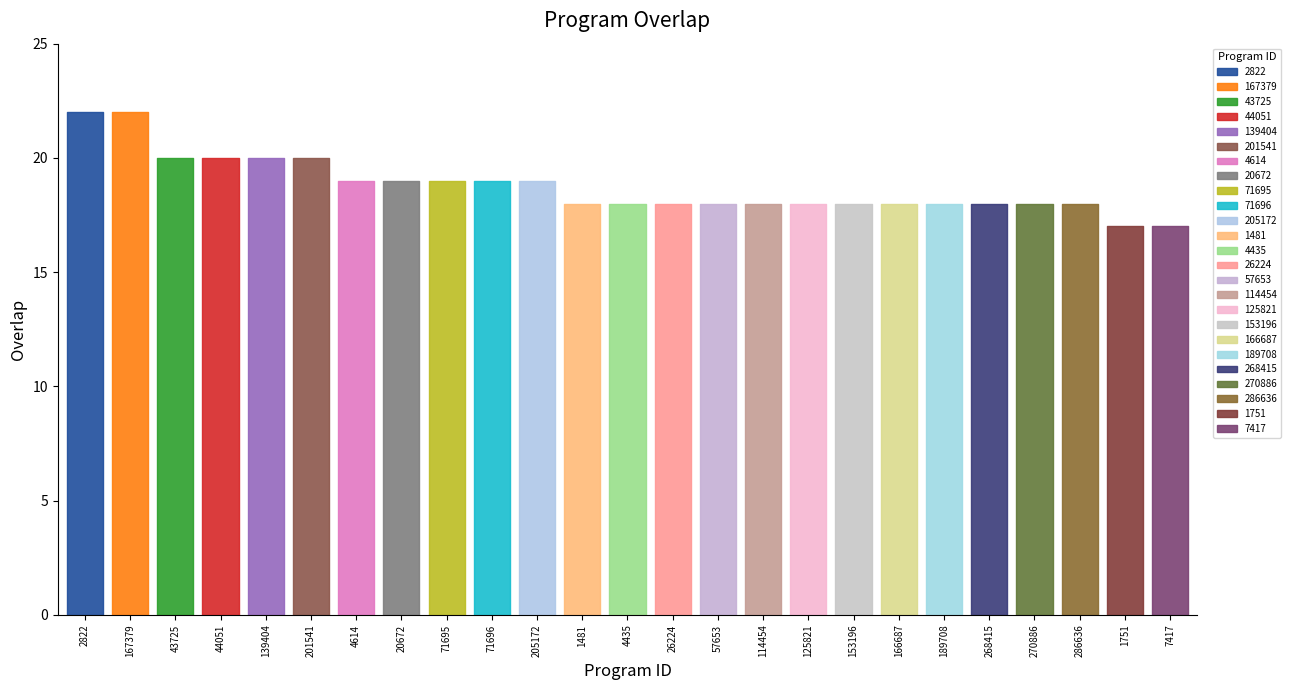

Where does the data first go above 18?

2822